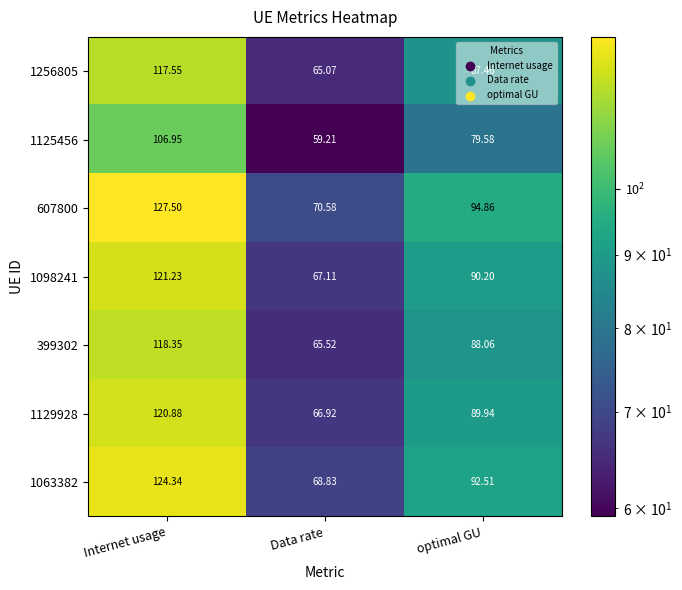

At which label does 399302 reach its minimum?

Data rate